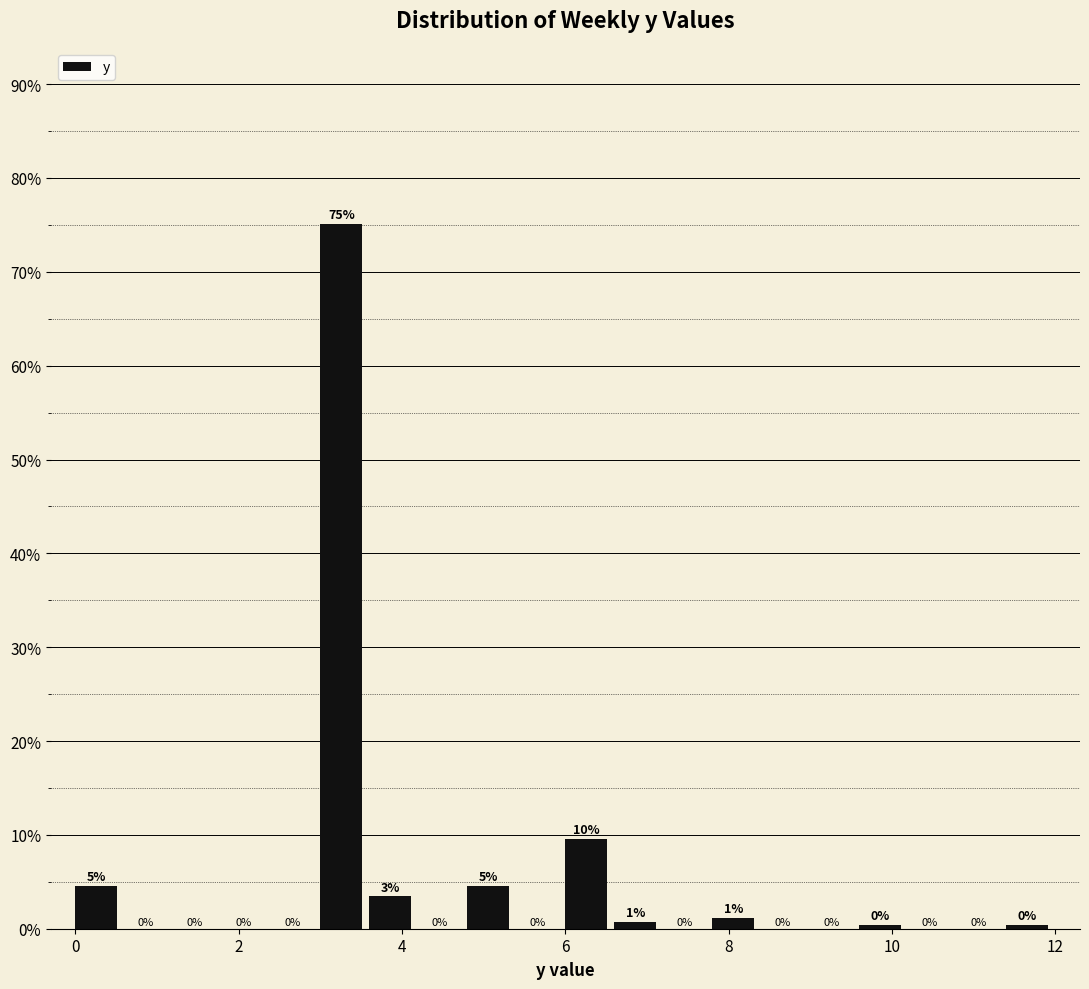

Read against the x-axis, roughly where is the centre of the tallest bar?

3.2